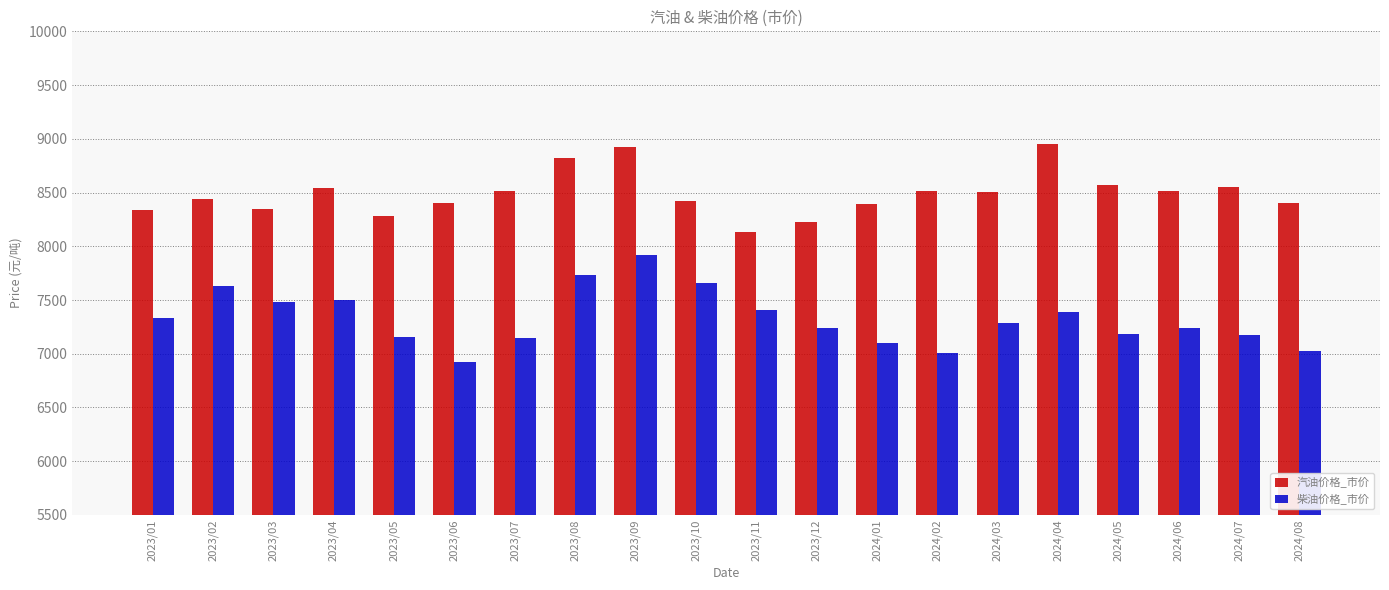

What is the spread (max minus min) of values at 2024/04?

1561